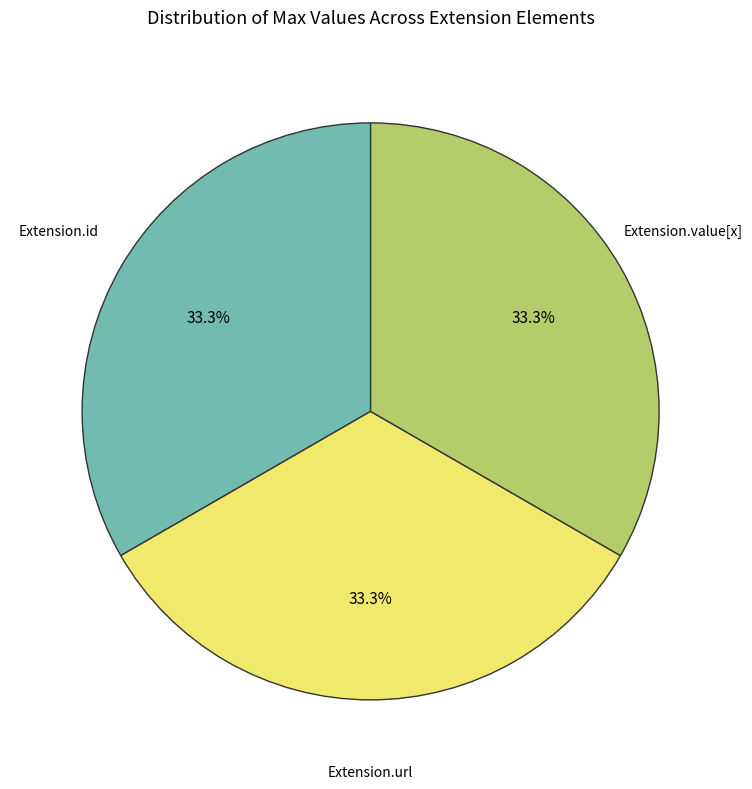

Is there a majority slice in this chart?

No